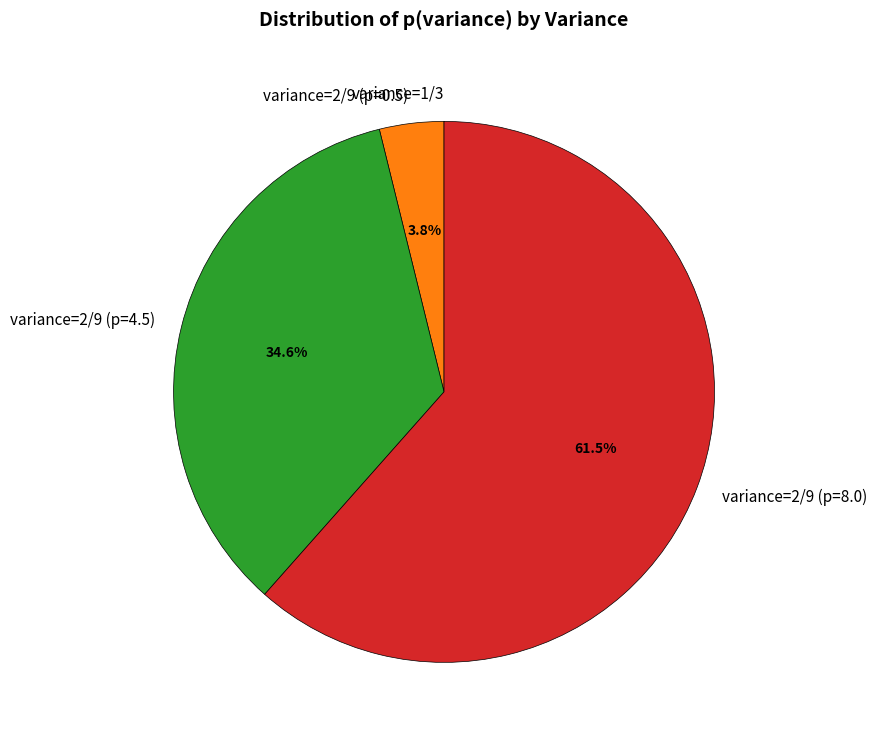

What is the largest slice in the pie chart?

variance=2/9 (p=8.0)